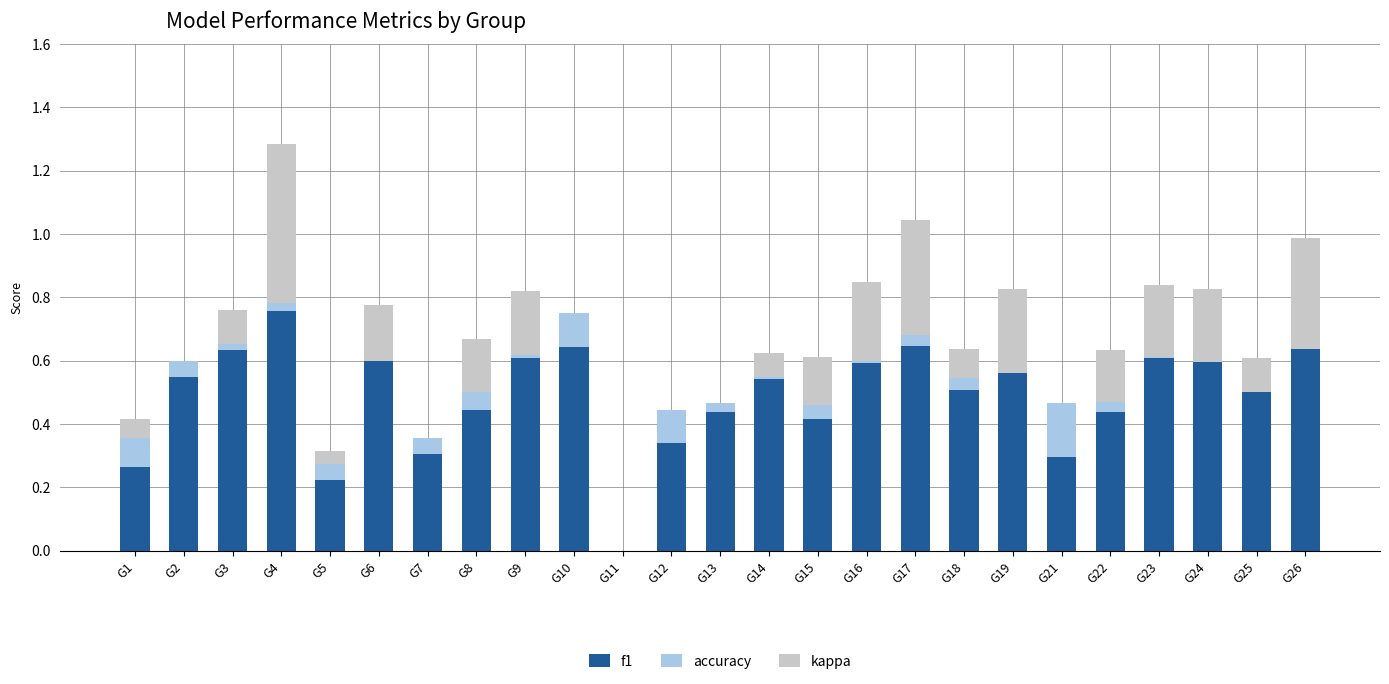

At which category is the sum across all series the highest?

G4